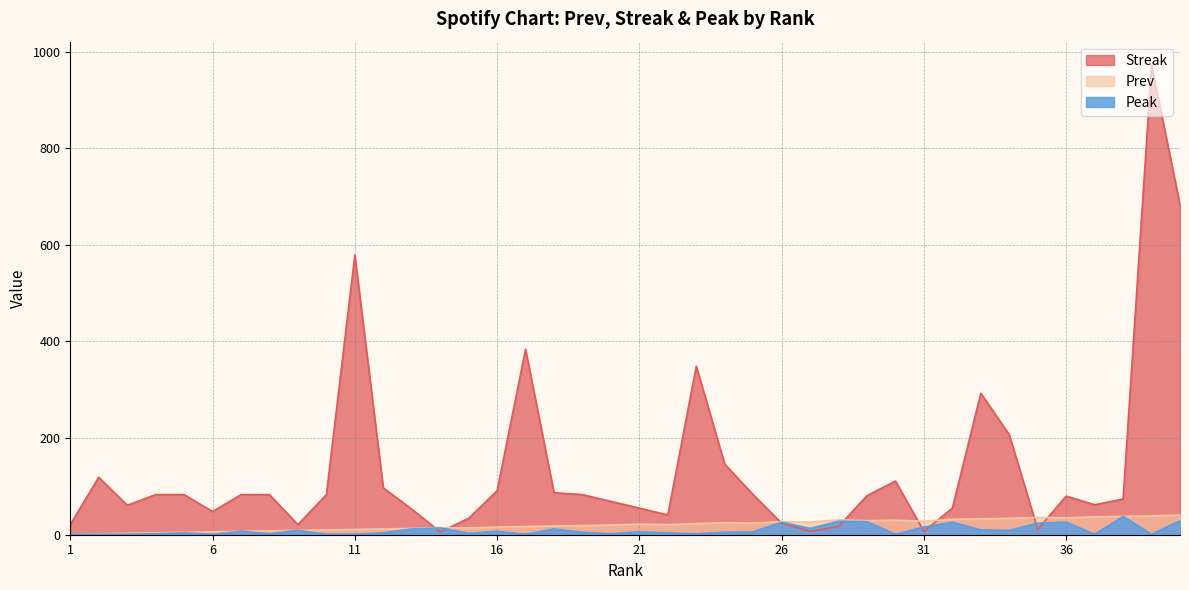

Read the Streak value at 37.

62